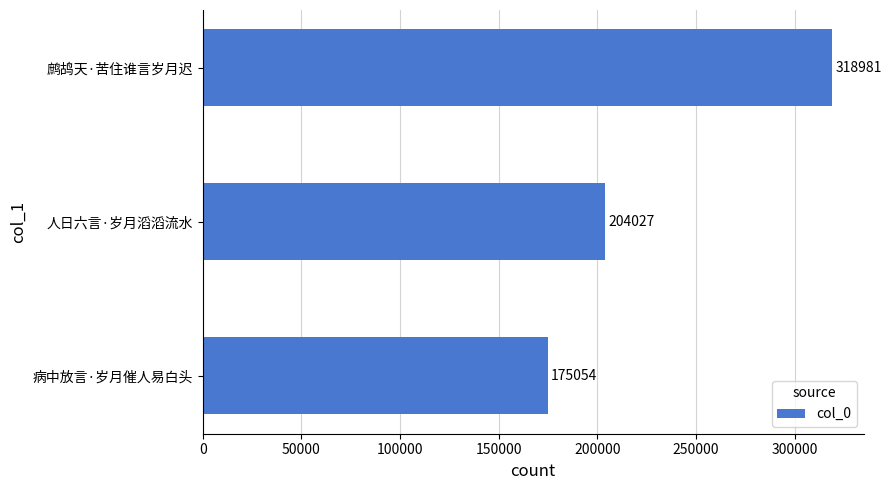

Between 病中放言·岁月催人易白头 and 人日六言·岁月滔滔流水, which is larger?

人日六言·岁月滔滔流水